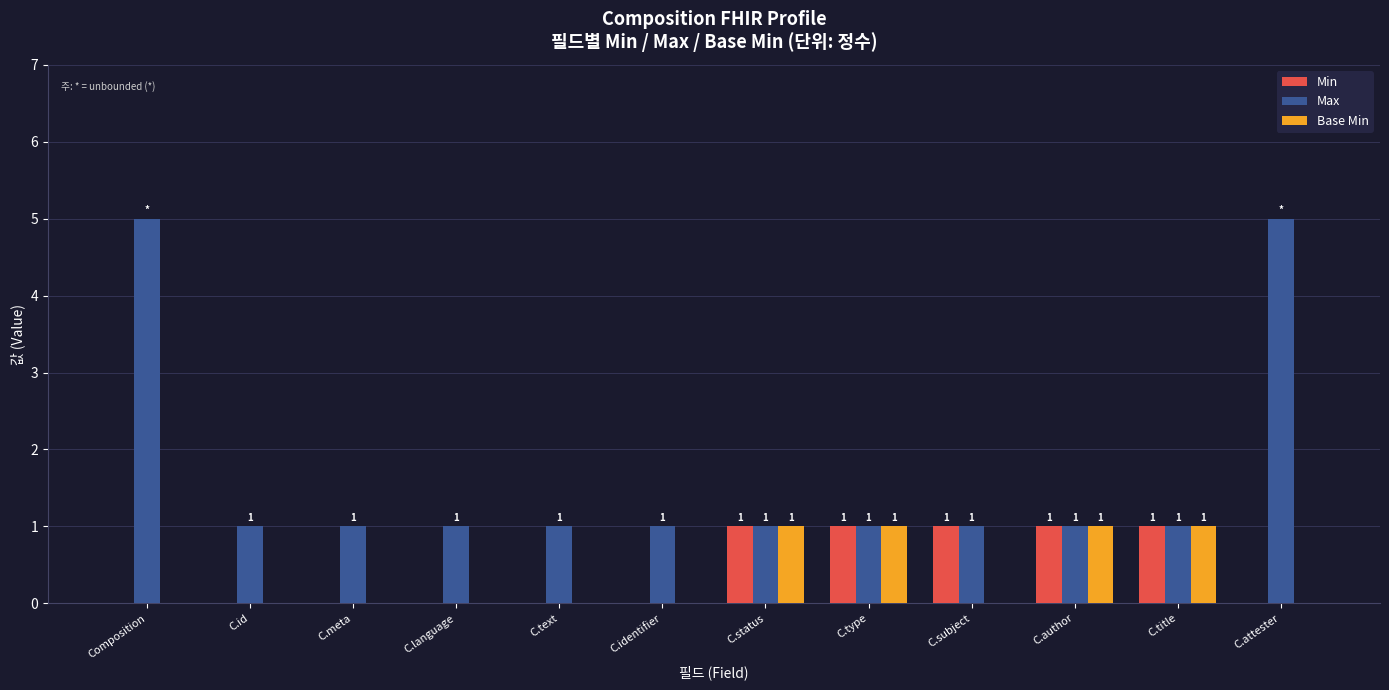

Which series has the largest total across all categories?

Max